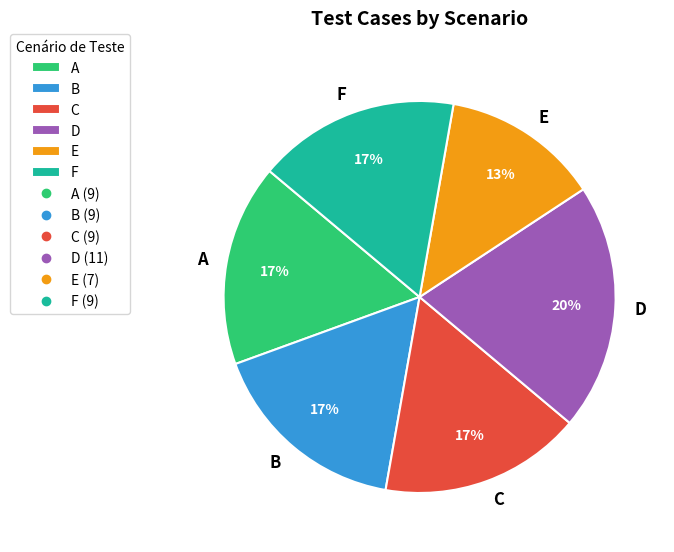

What percentage is the F slice, to the nearest percent?

17%